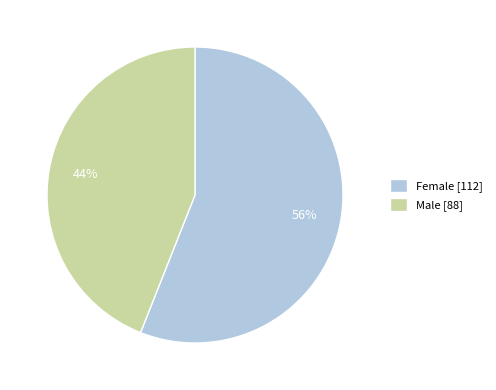

Combined, do Female and Male account for over 50%?

Yes